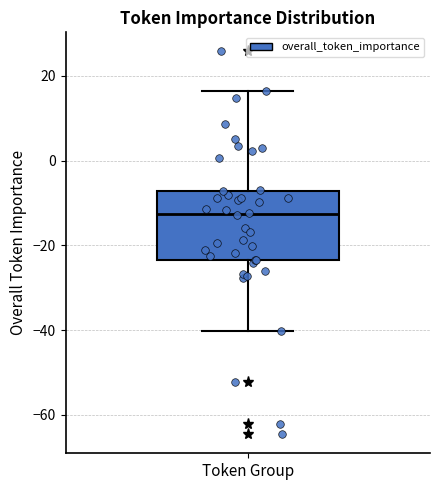

Where is the upper edge of the box for Token Group on the y-axis? The values are not printed on the chart, so give them approximately, as read against the axis.

-8